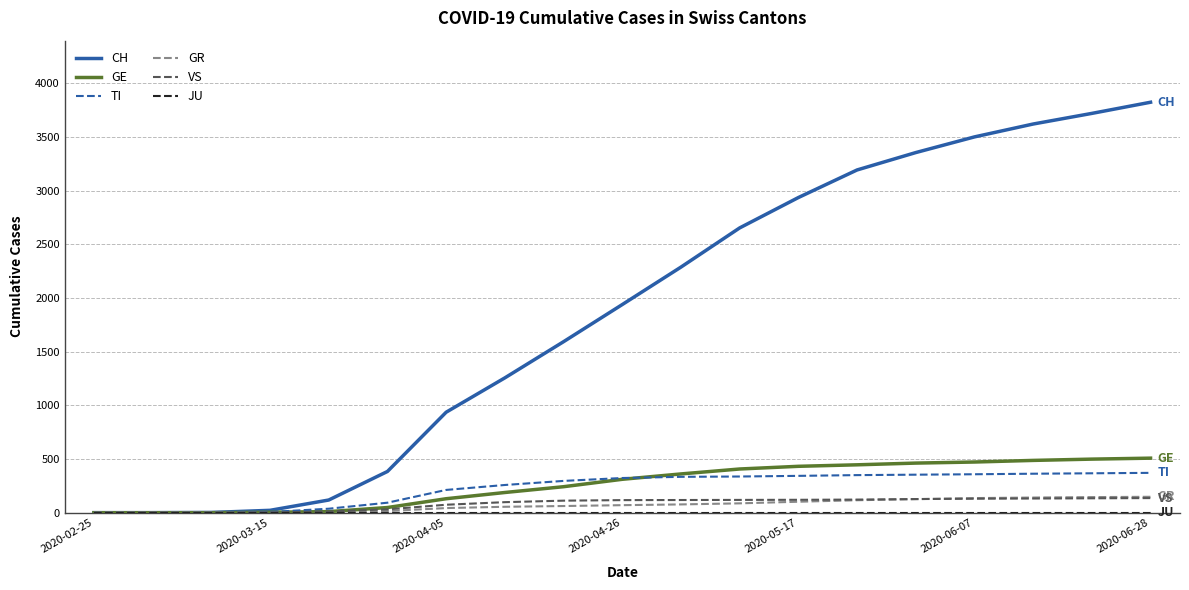

Which series has the largest total across all categories?

CH